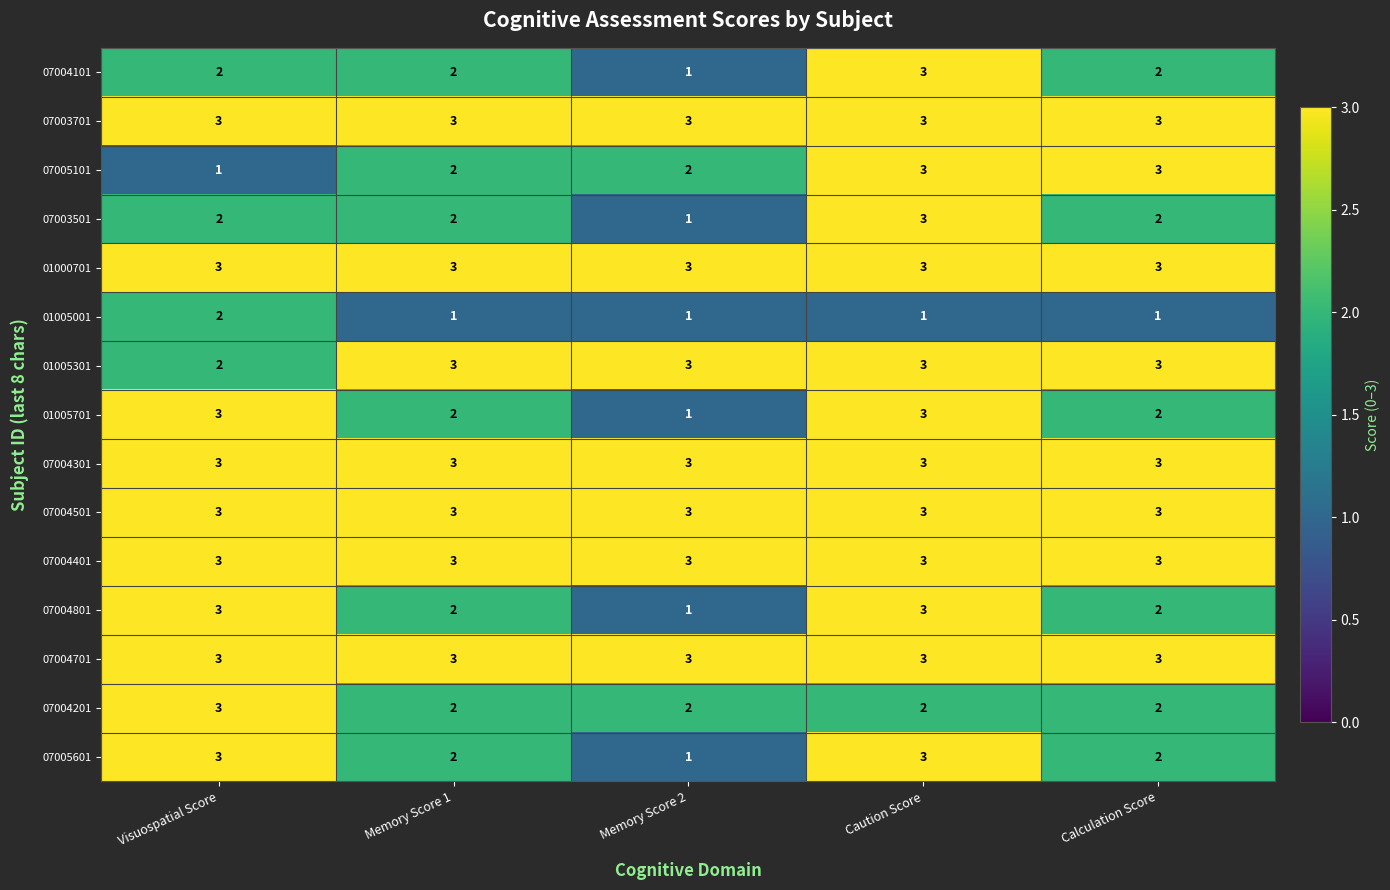

The value of 07004801 at Calculation Score is 2. True or false?

True